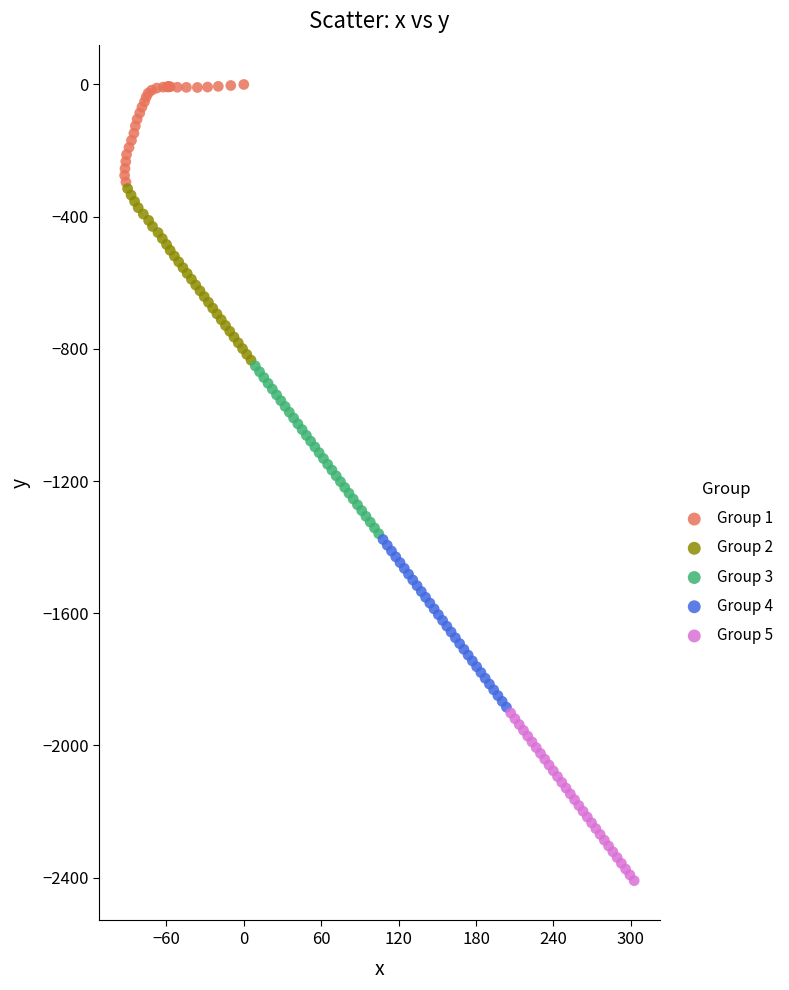

Which series has the largest Y range (max minus min)?

Group 2